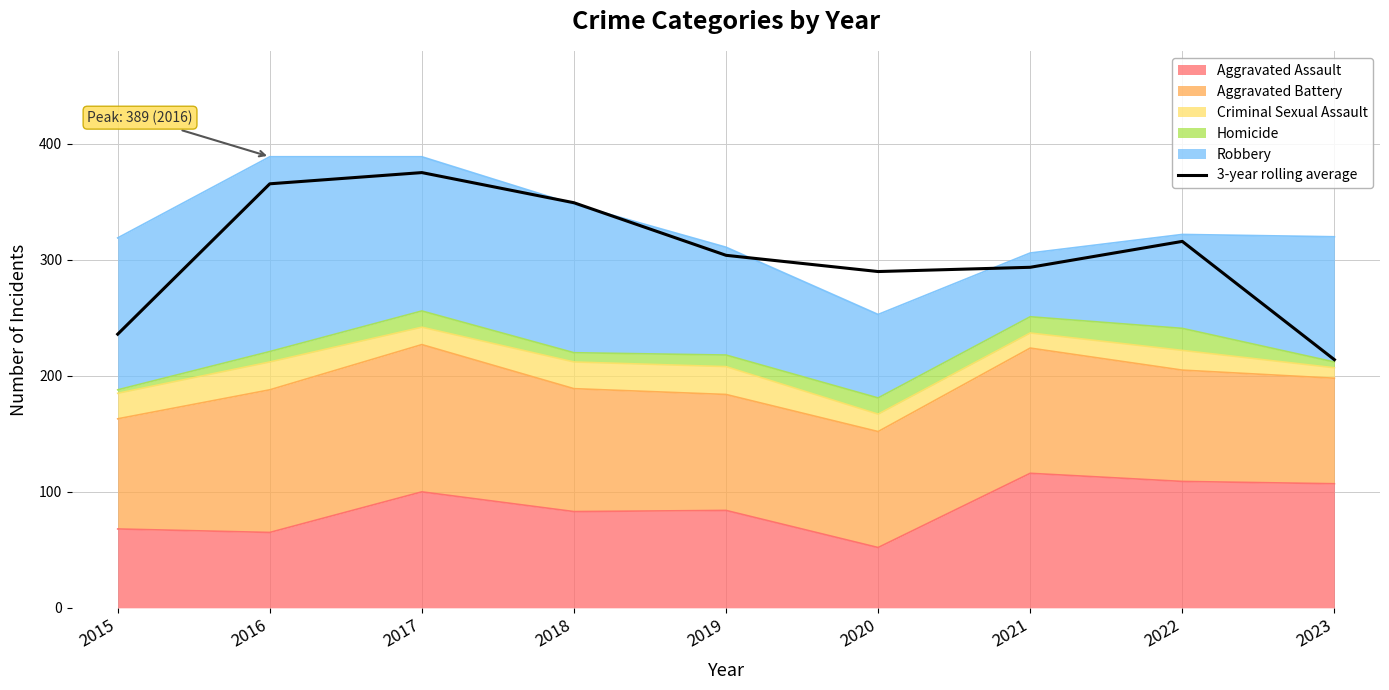

Count the number of values greater than 304.

4